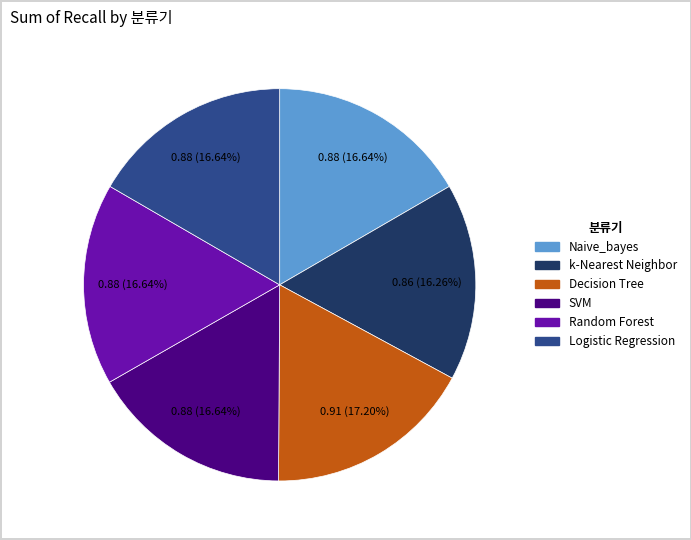

To the nearest percent, what is the difference between the largest and smallest slice percentages?

1%